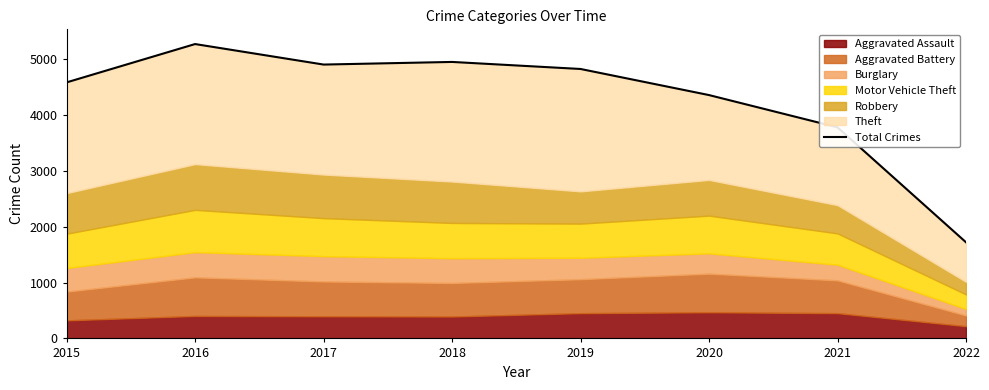

How many interior local peaks (higher than both neighbors) does the data have?

2